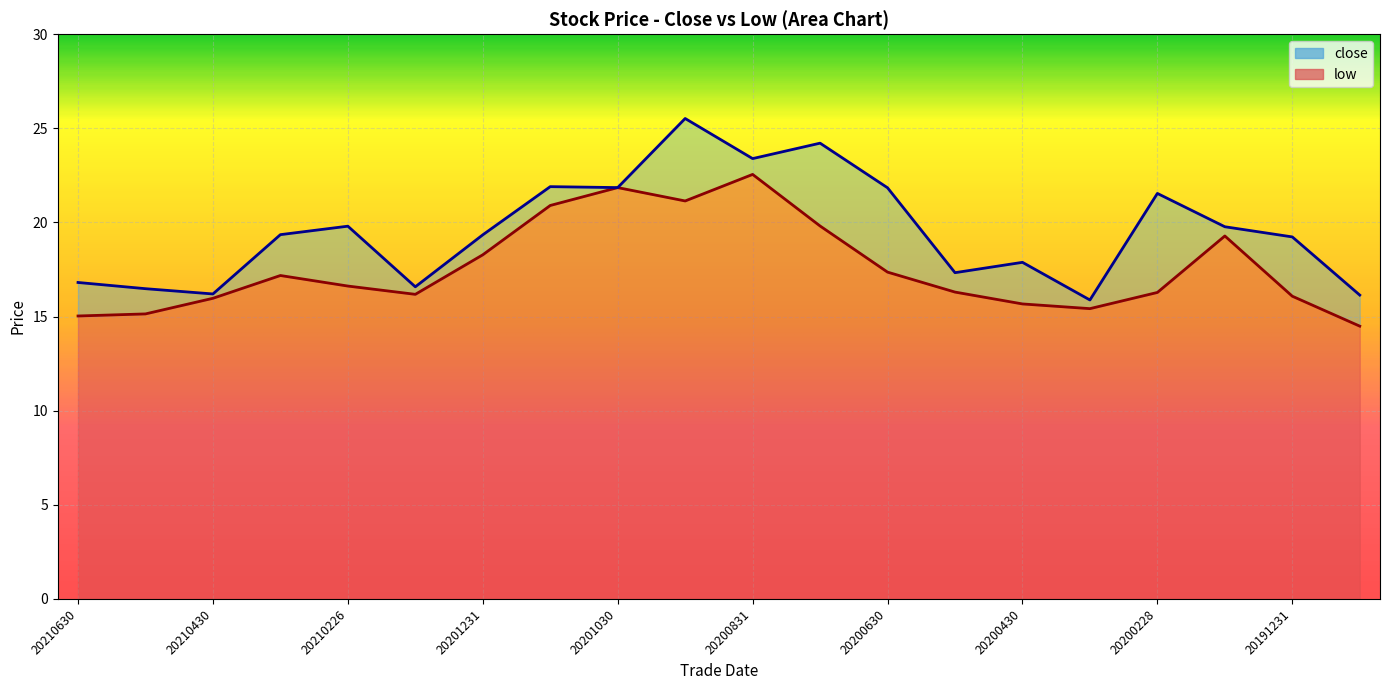

At which category does low reach its first local valley?

20210129